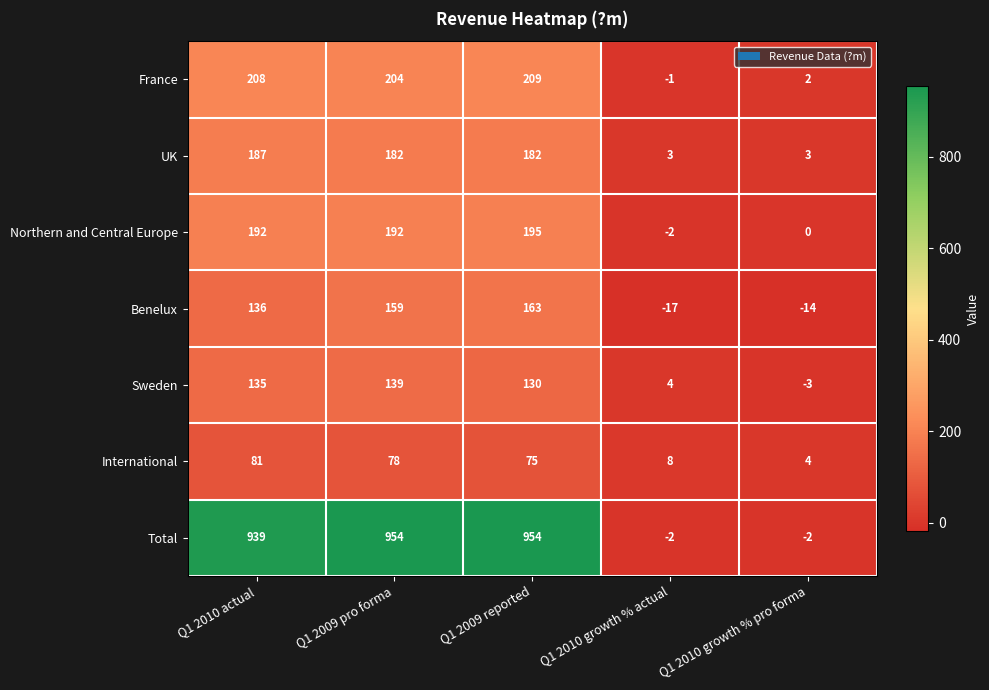

True or false: Total has a value of 954 at Q1 2009 pro forma.

True